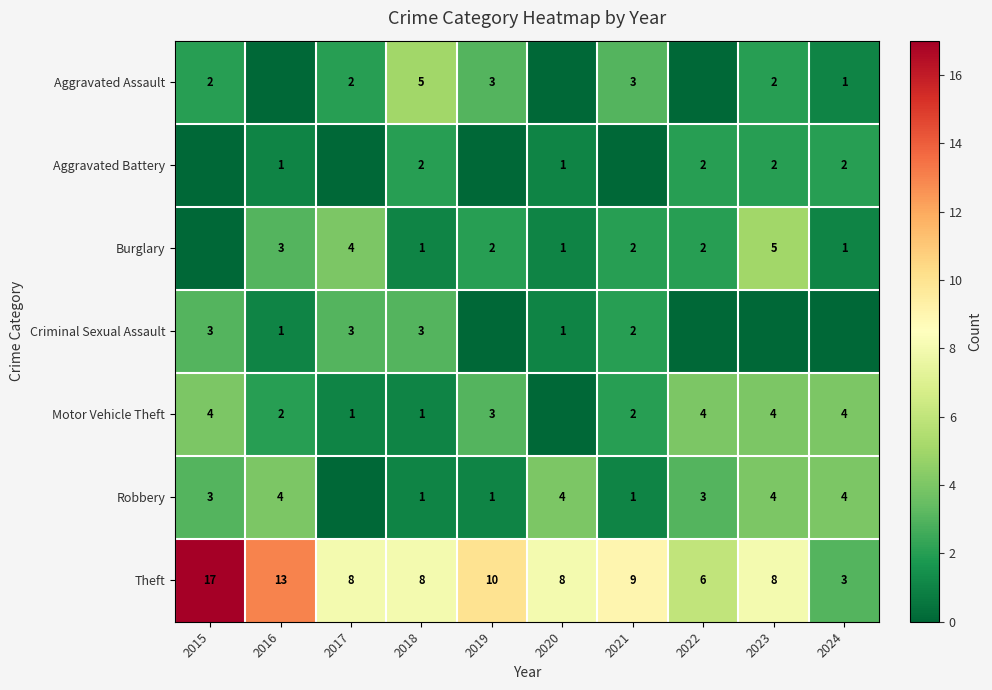

The value of Motor Vehicle Theft at 2017 is 1. True or false?

True